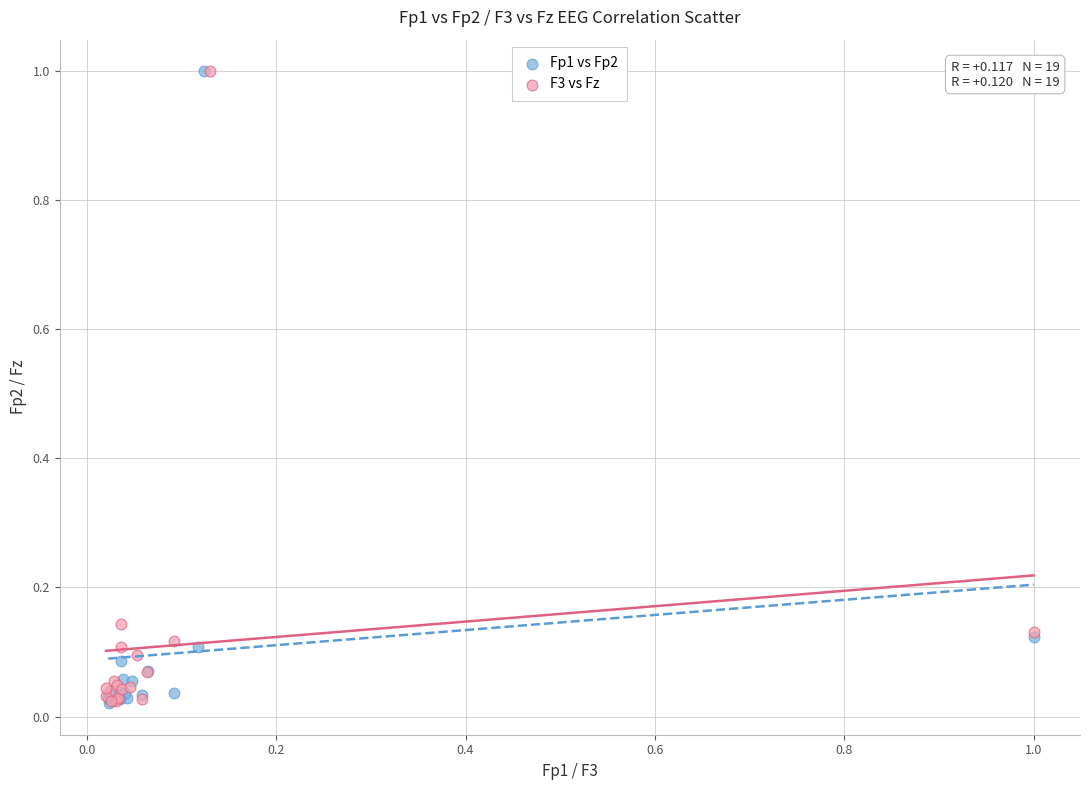

What are all the series names shown in the legend?

Fp1 vs Fp2, F3 vs Fz